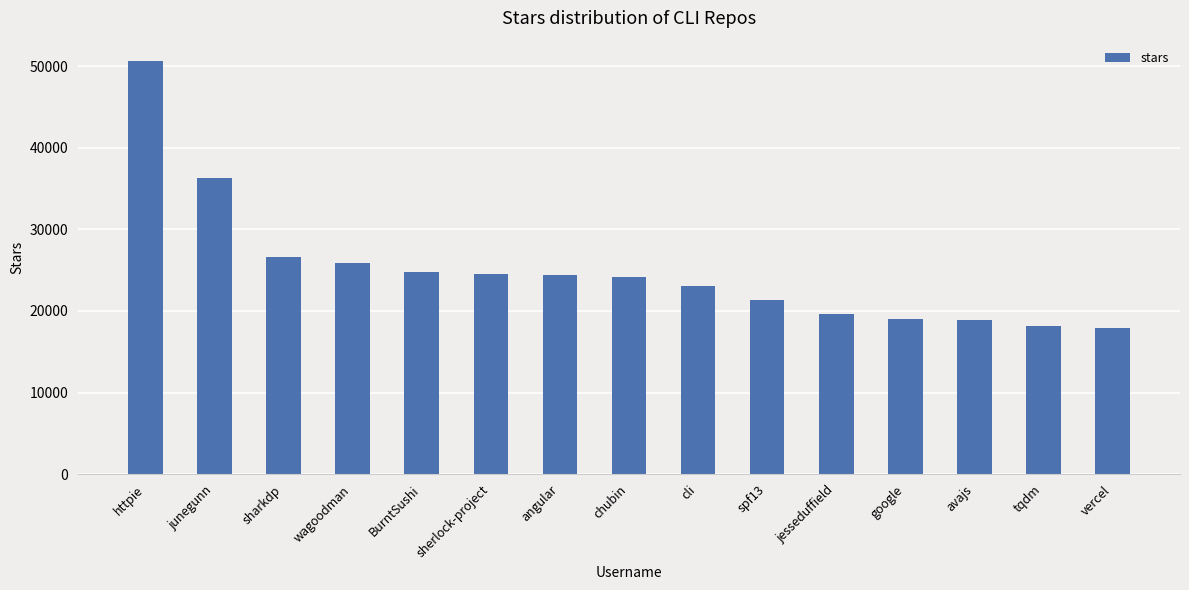

True or false: the data shows 26600 at sharkdp.

True